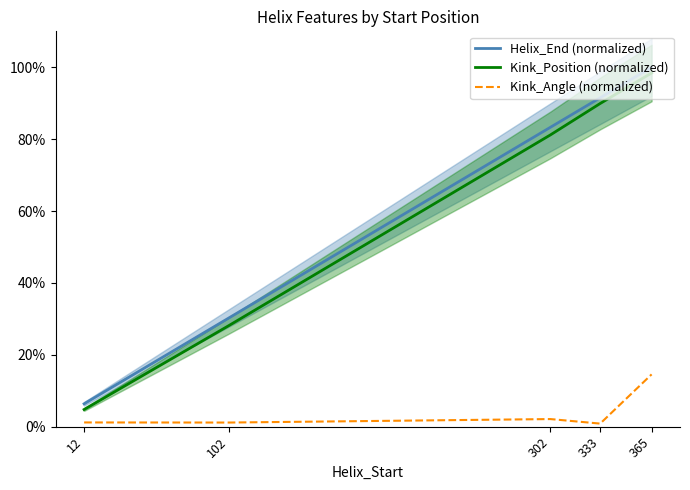

The value of Helix_End (normalized) at 302 is 26.7. True or false?

False